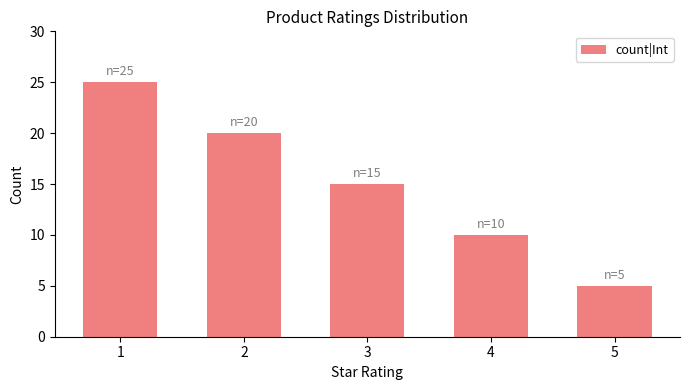

List the labels in order of value, smallest first.

5, 4, 3, 2, 1